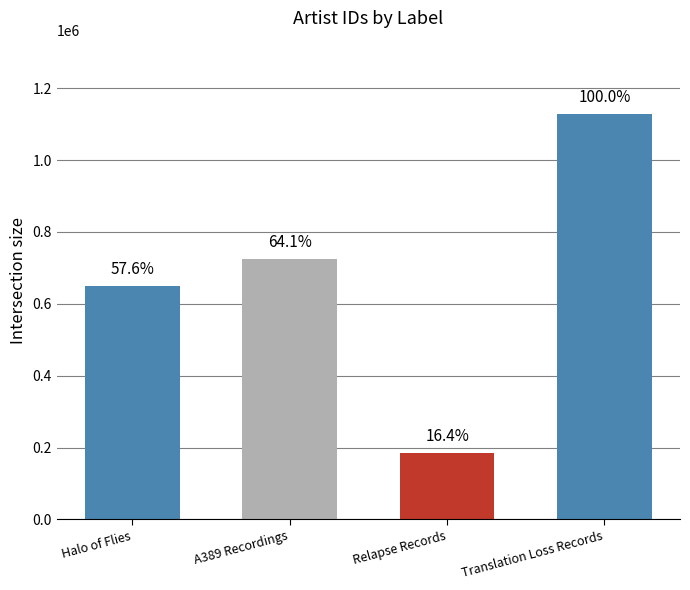

What is the difference between the maximum and minimum values?

943800